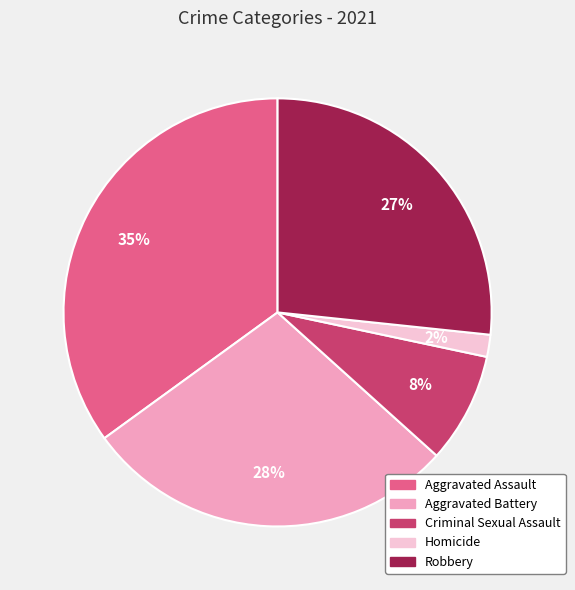

True or false: Robbery accounts for 38% of the total.

False